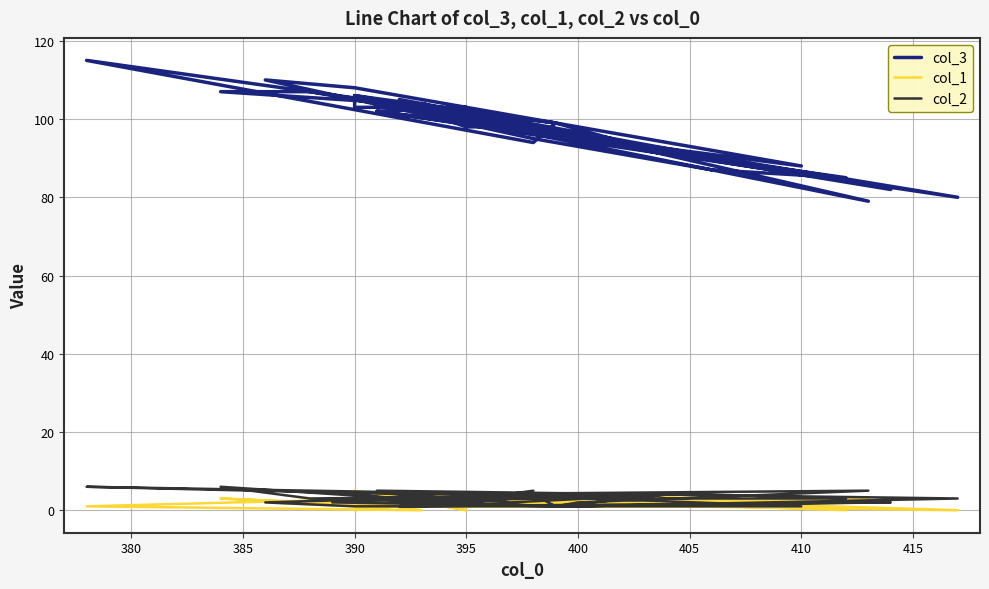

How many col_2 values are between 2 and 4?

27